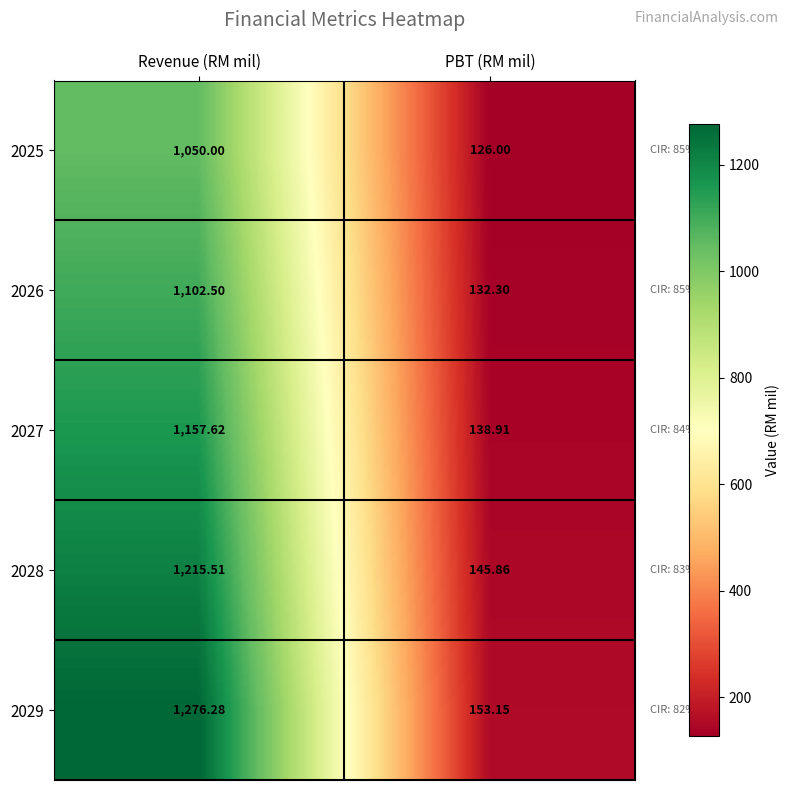

At which label is 2026 closest to 617?

PBT (RM mil)